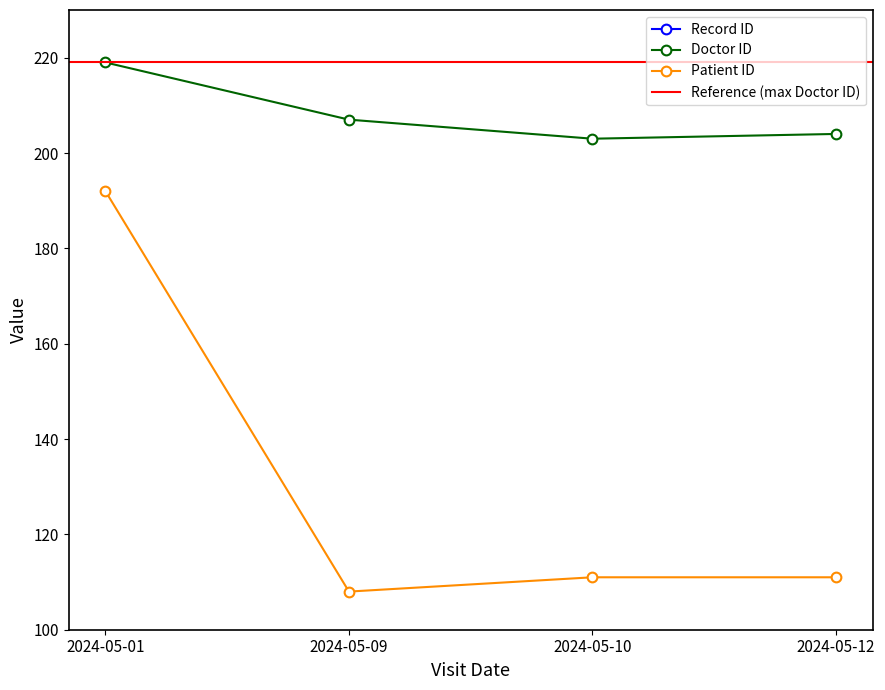

True or false: Patient ID and Doctor ID intersect in this chart.

False